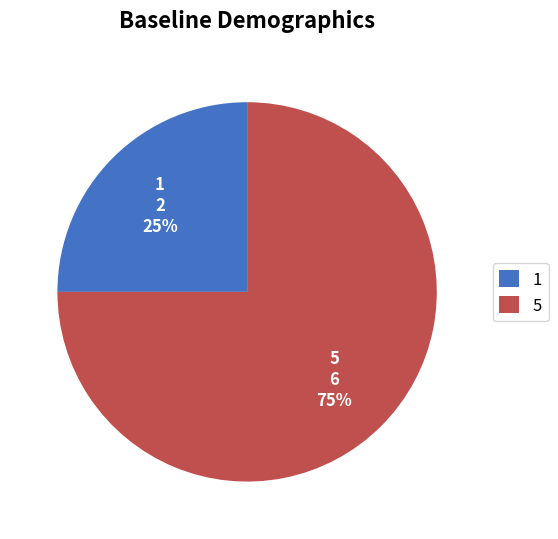

To the nearest percent, what percentage of the pie is 1?

25%